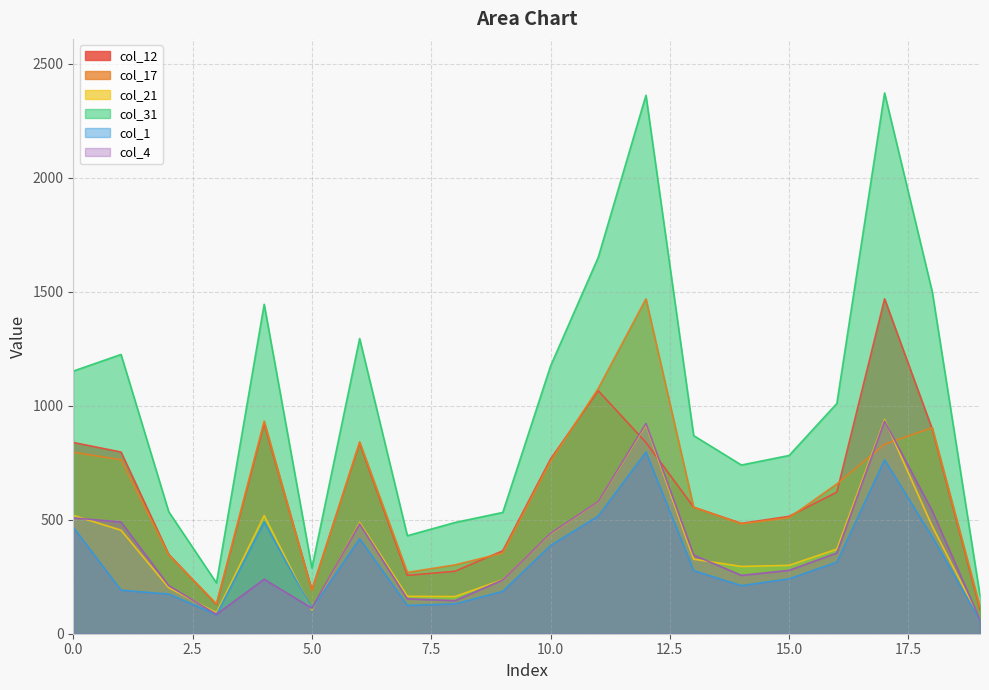

What is the difference between the col_21 values at 9 and 14?

58